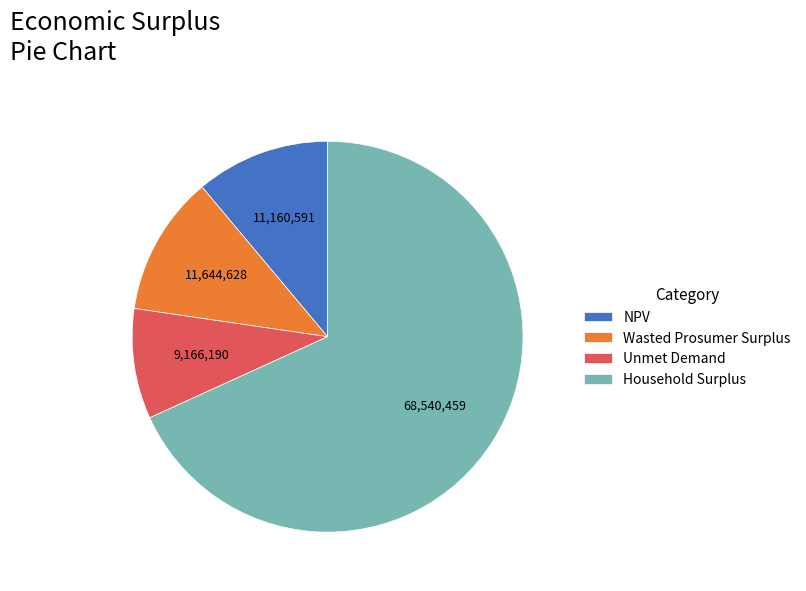

Which slice is the largest?

Household Surplus